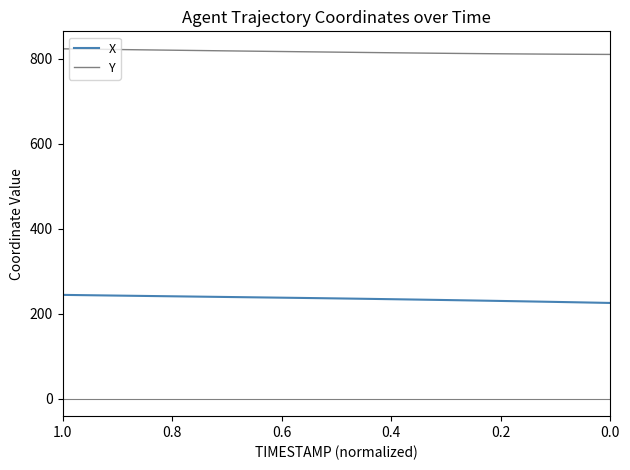

What is the difference between the second highest and second lowest values in the Y series?

12.6